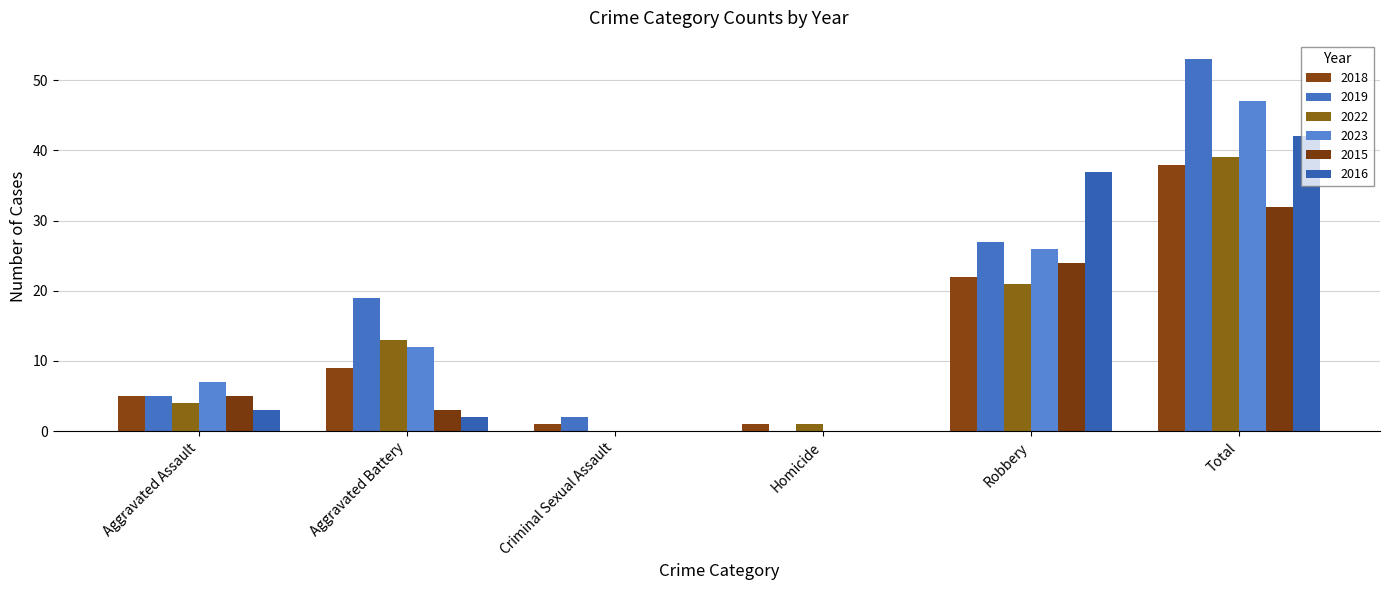

How many groups of bars are there?

6